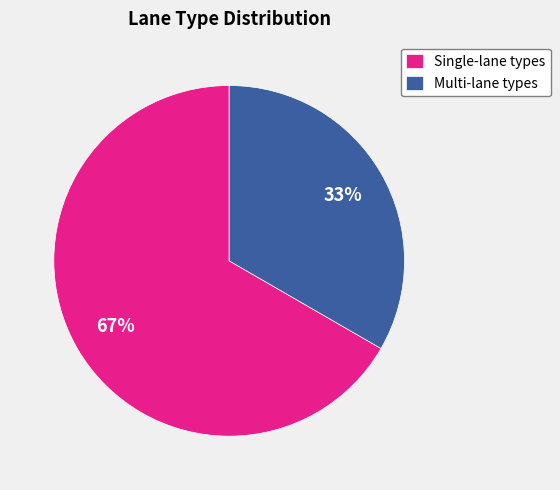

What is the largest slice in the pie chart?

Single-lane types